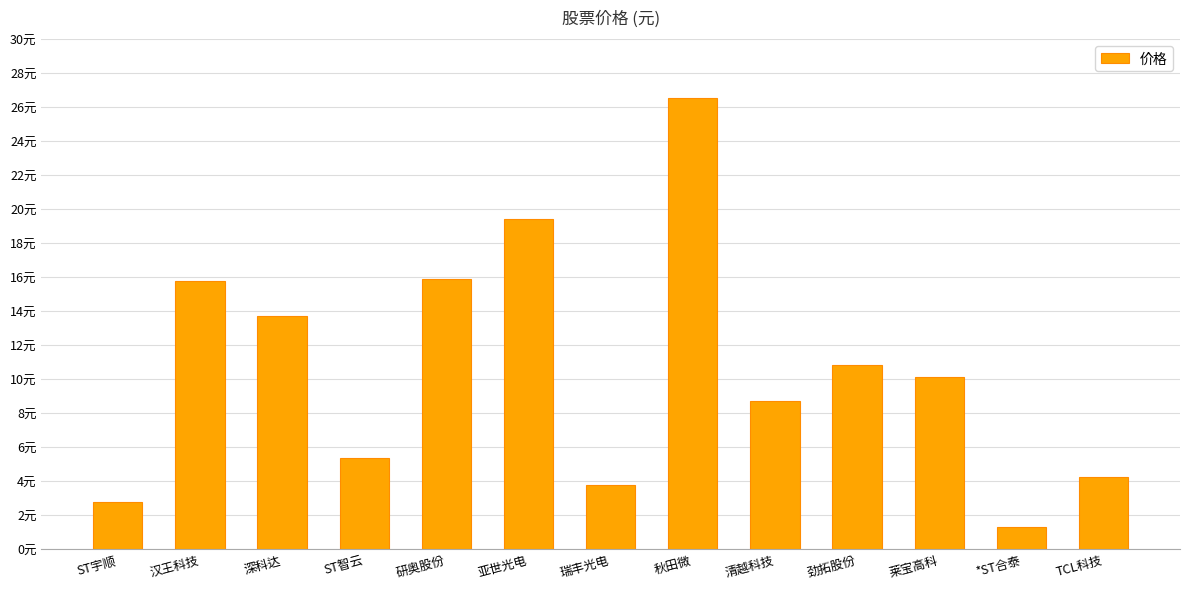

Which label corresponds to the smallest value in the chart?

*ST合泰